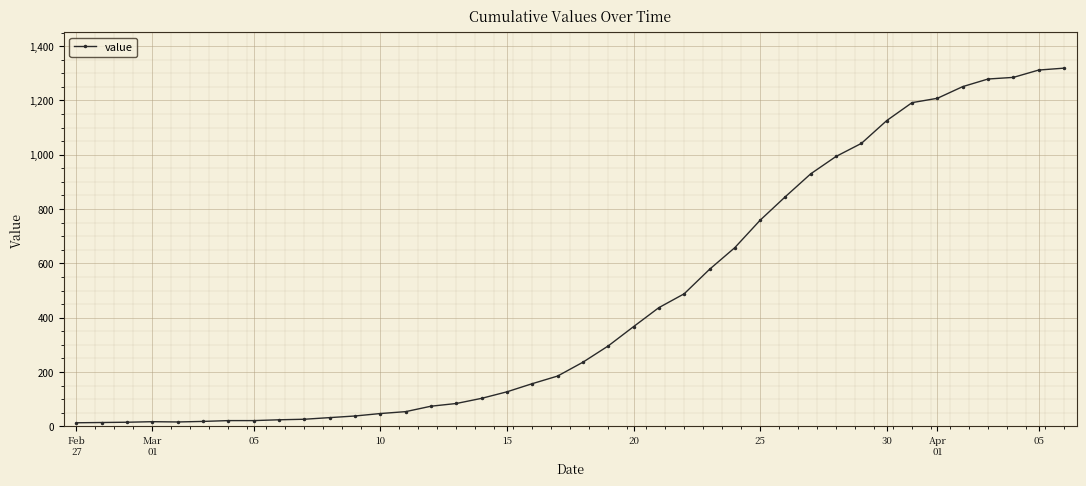

How many lines are shown in the chart?

1